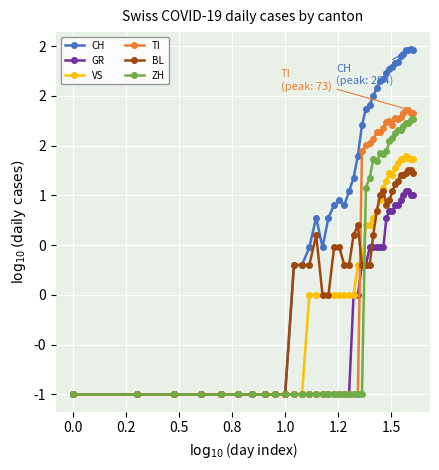

Is this an area chart (filled region under the line)?

No